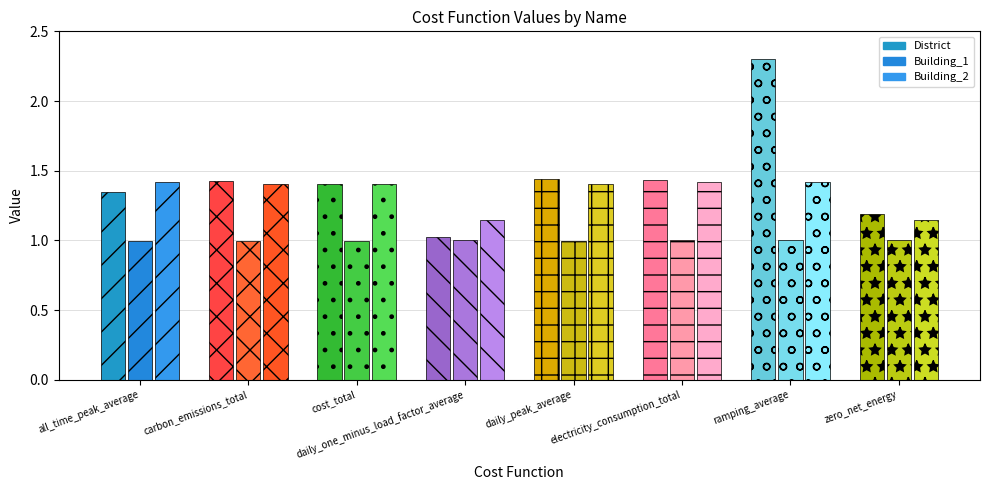

List the series in order of their overall mean, highest first.

District, Building_2, Building_1